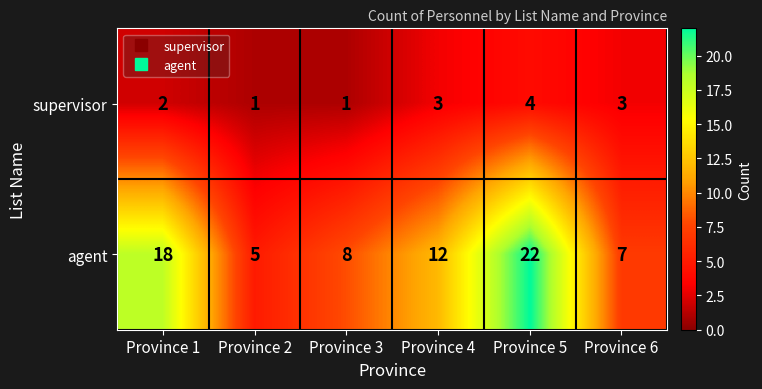

How many series are shown in this chart?

2